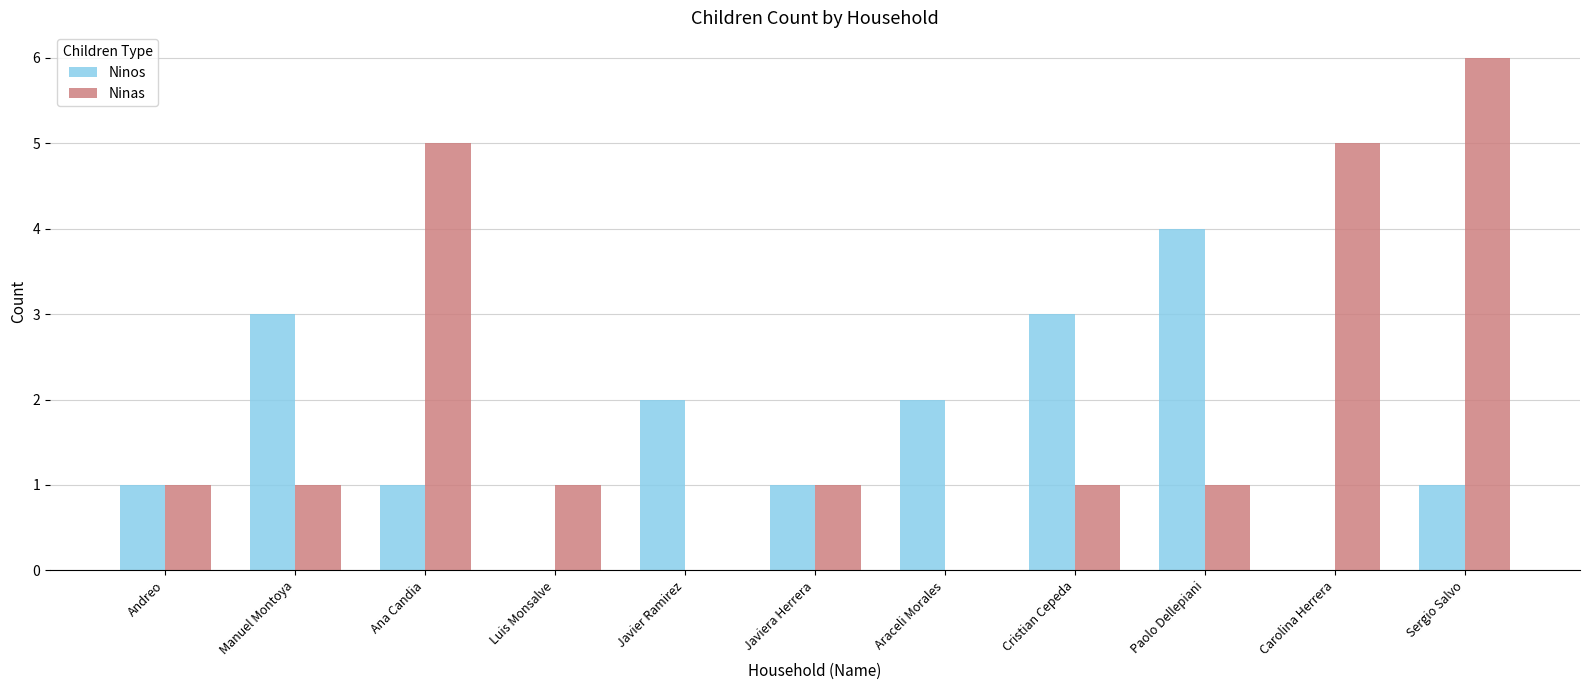

How many data points does each series have?

11